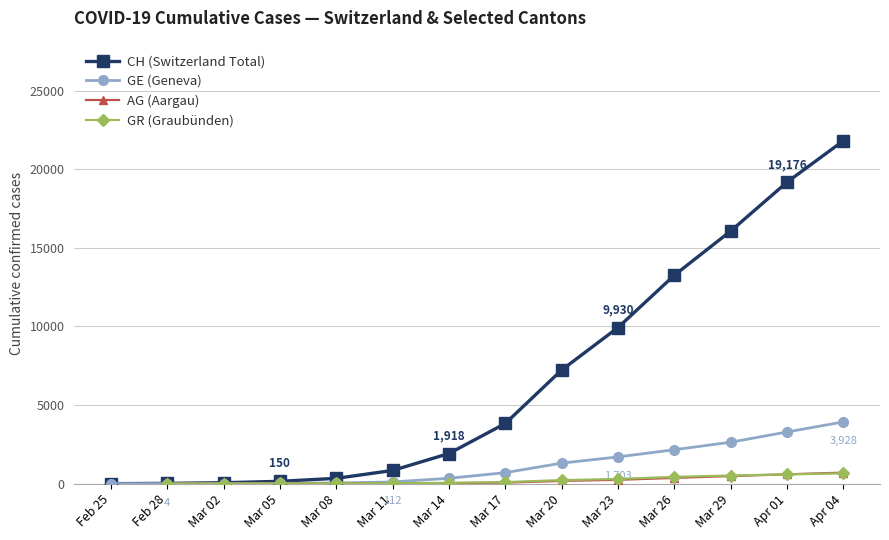

Is this an area chart (filled region under the line)?

No